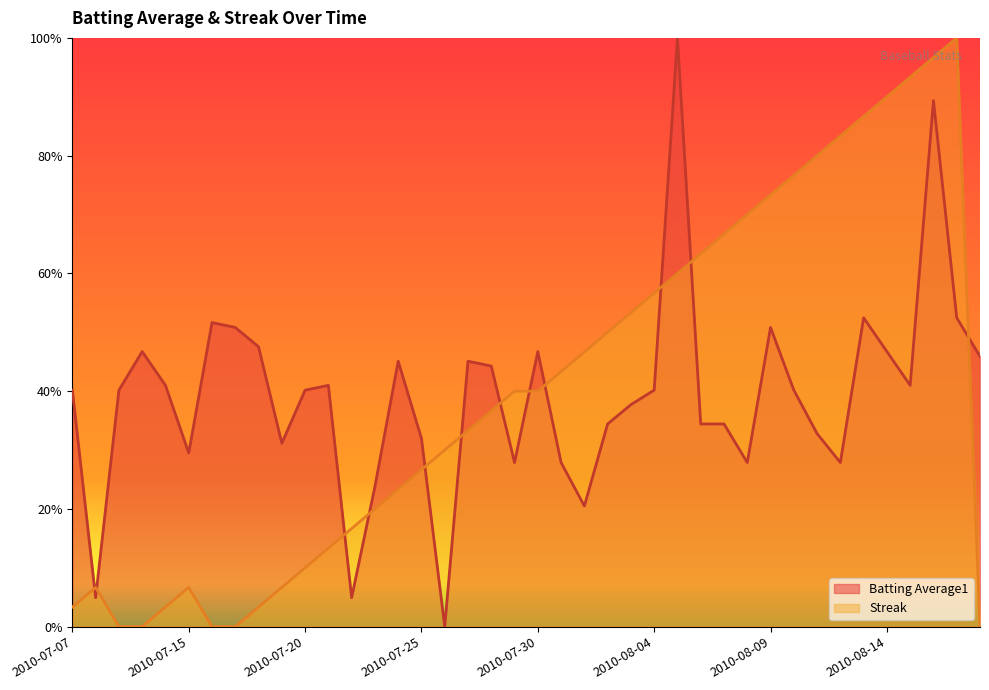

Which category has the lowest value in the Batting Average1 series?

2010-07-26